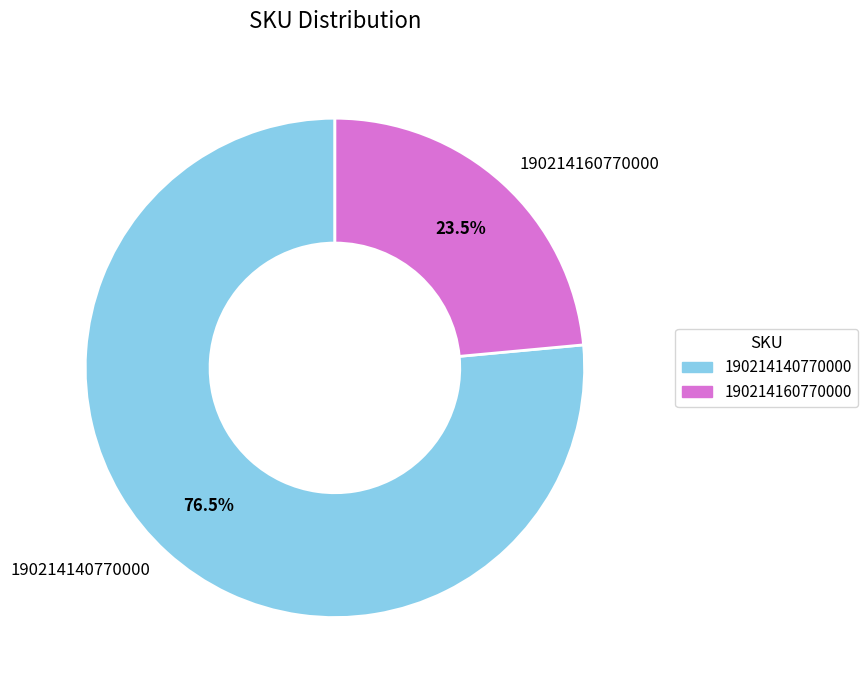

What is the largest slice in the pie chart?

190214140770000